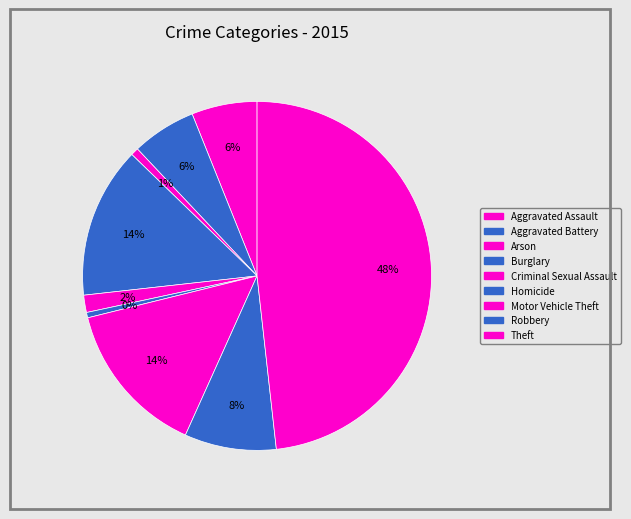

How many slices are in this pie chart?

9